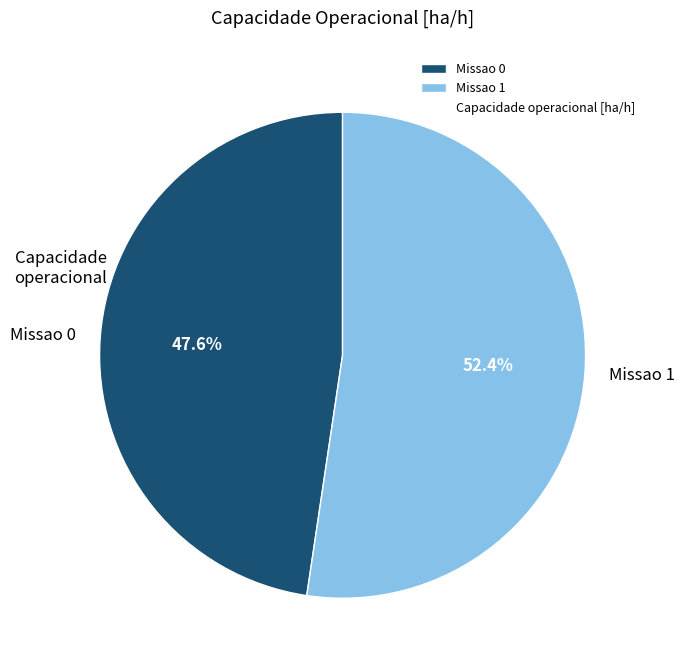

To the nearest percent, what portion does Missao 0 represent?

48%